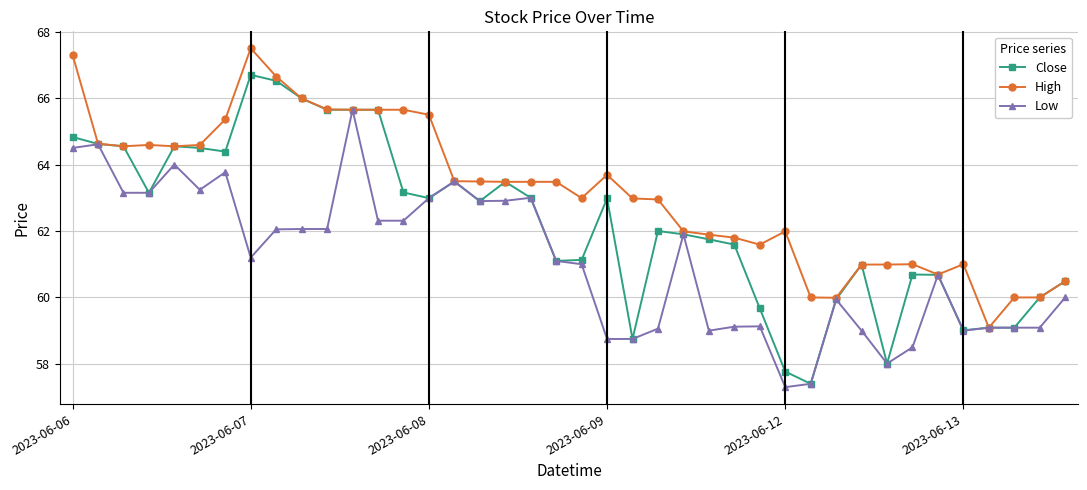

True or false: Low has more than 2 interior local peaks.

True